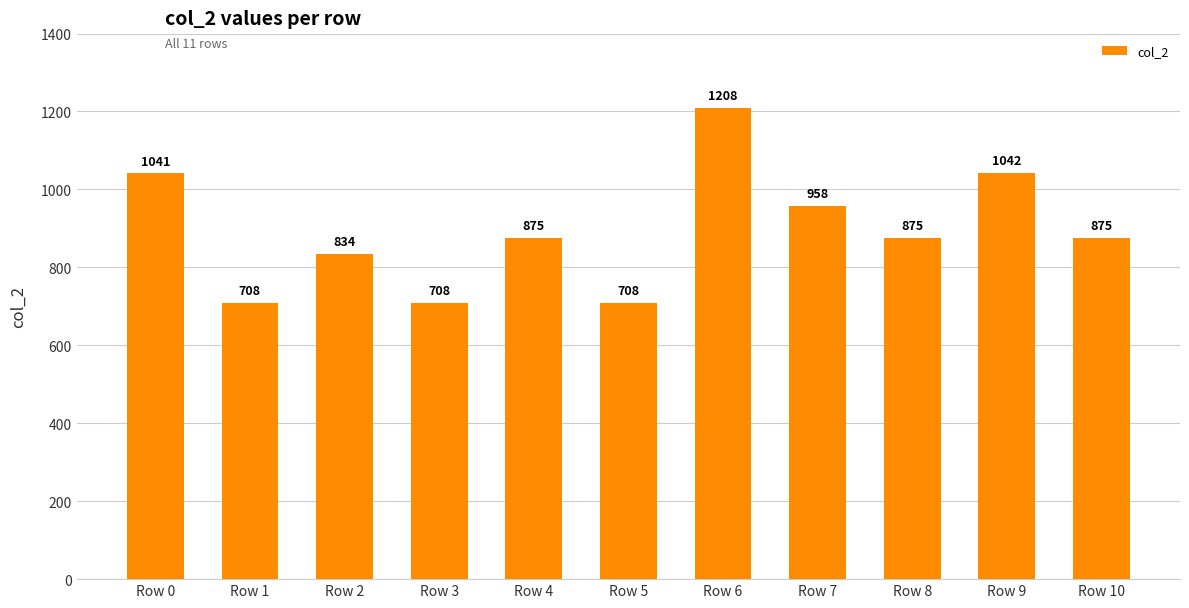

What is the difference between the maximum and minimum values?

500